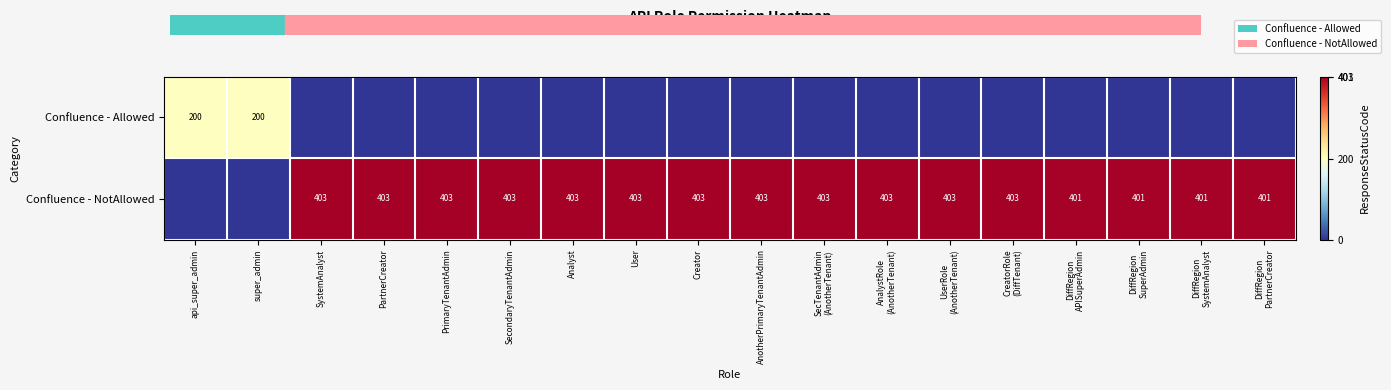

The value of Confluence - NotAllowed at SecondaryTenantAdmin is 403. True or false?

True